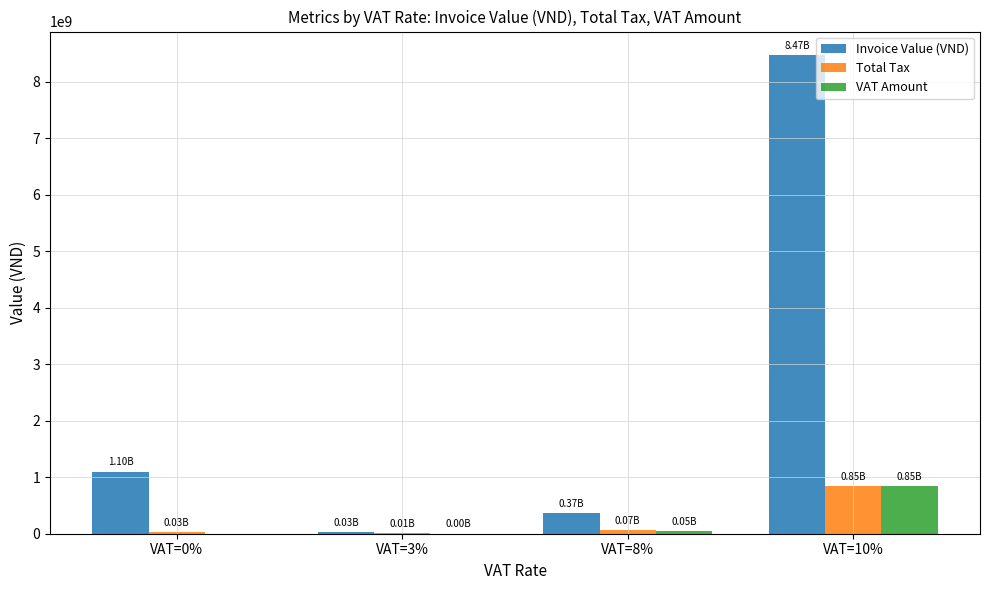

How many groups of bars are there?

4